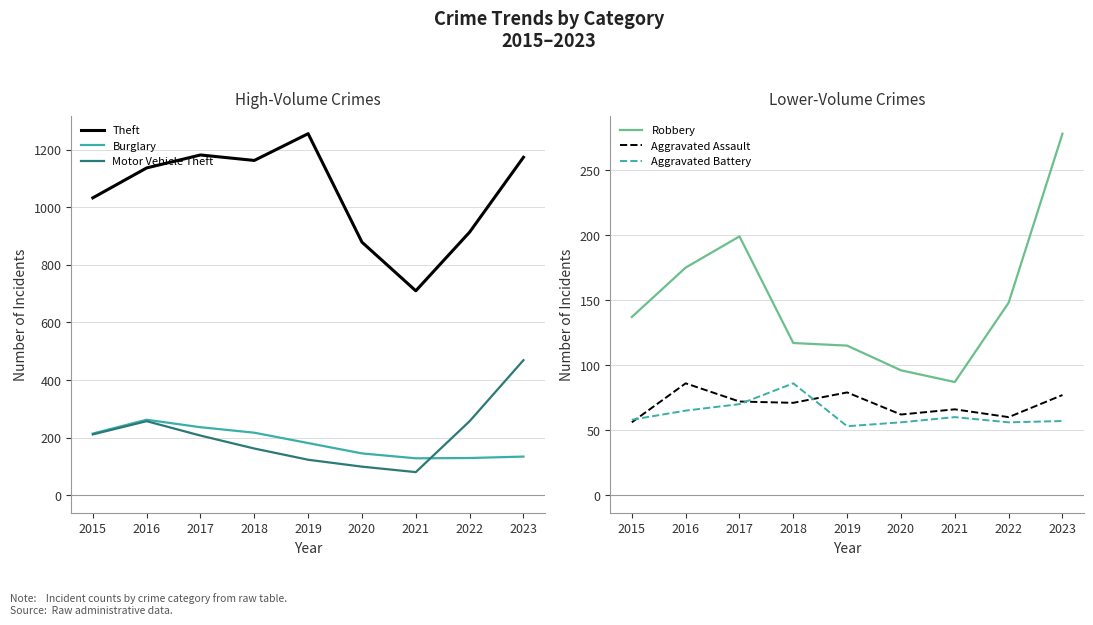

True or false: Robbery and Motor Vehicle Theft intersect in this chart.

True